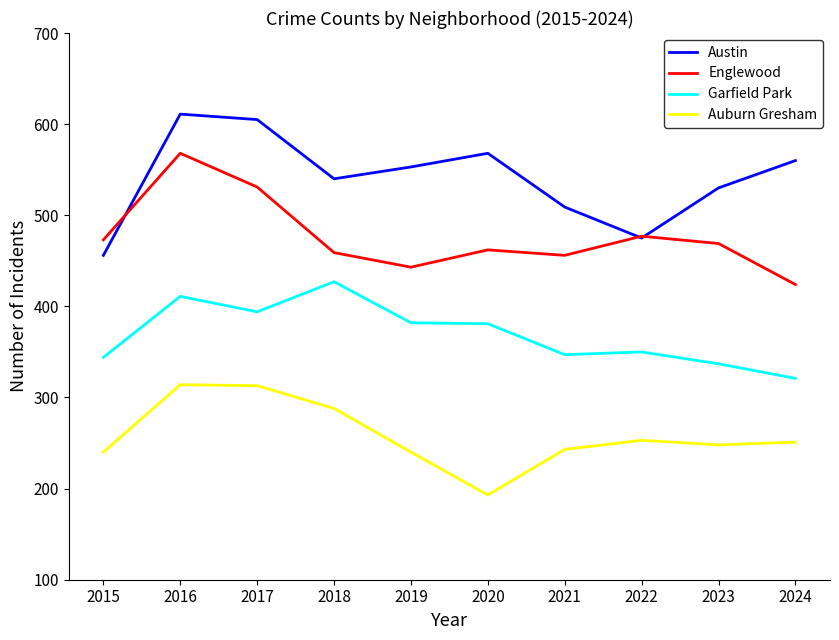

At which label is Austin closest to 533?

2023